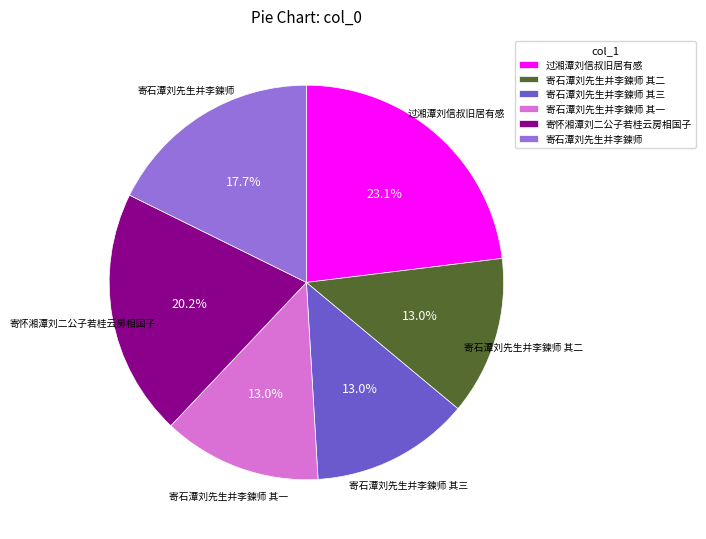

Which category has the biggest portion of the pie?

过湘潭刘信叔旧居有感